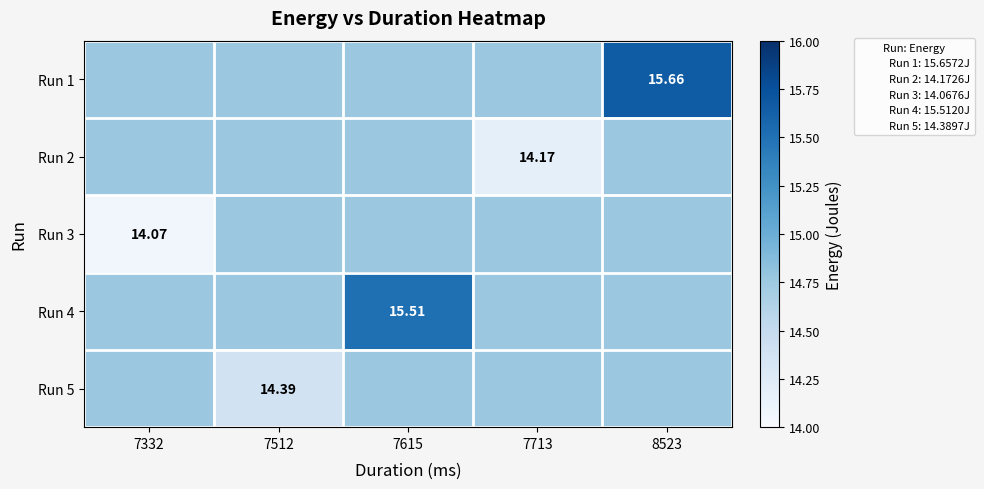

Rank the series by their maximum value, from highest to lowest.

Run 1, Run 4, Run 2, Run 3, Run 5